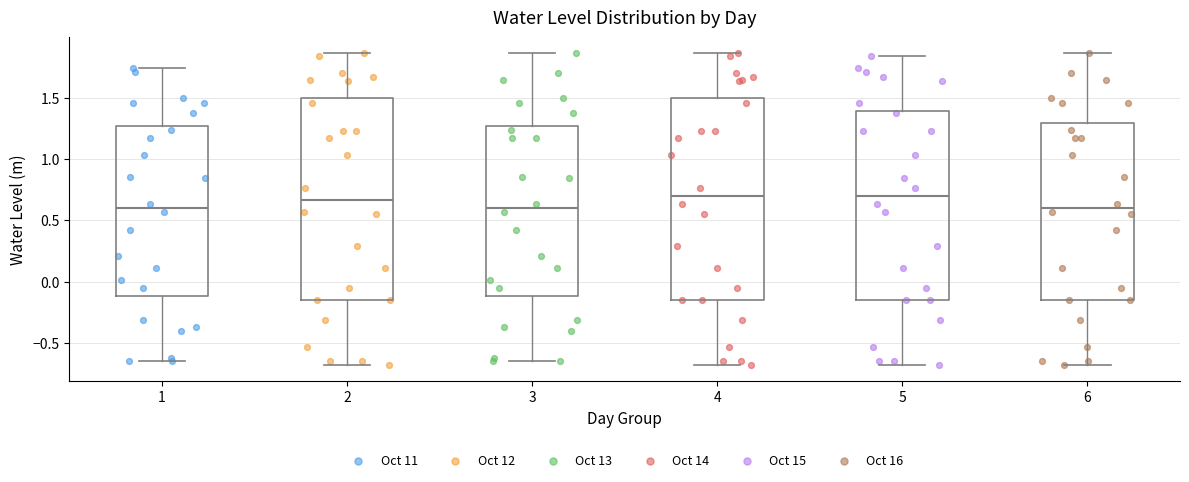

Where does the upper whisker of the box at x = 2 end on the y-axis? The values are not printed on the chart, so give them approximately, as read against the axis.

1.85